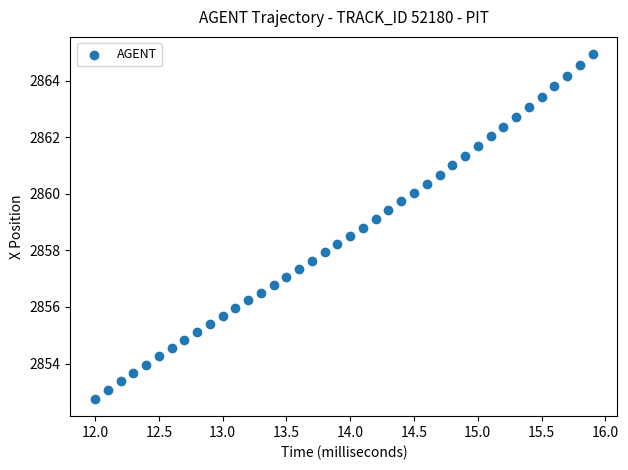

What is the range of X values (max minus min)?

3.9